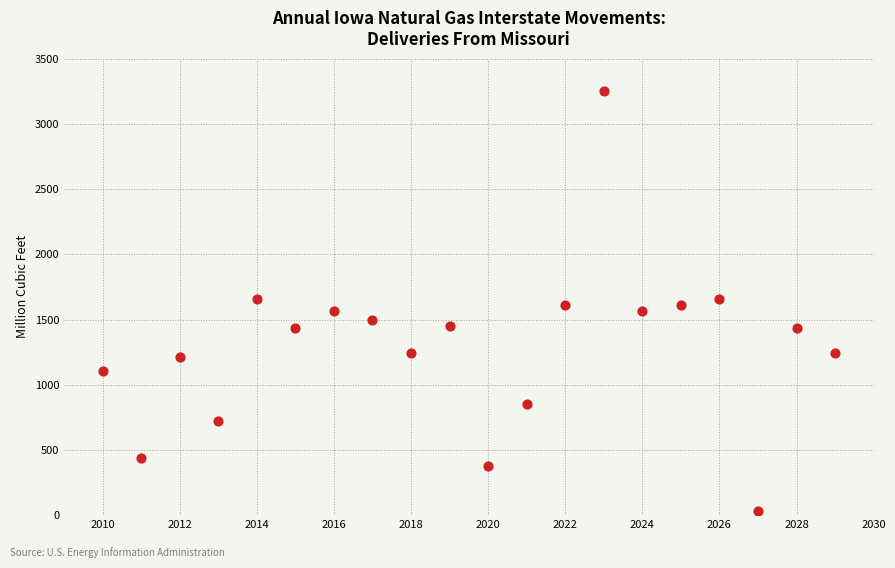

What is the range of Y values (max minus min)?

3221.7